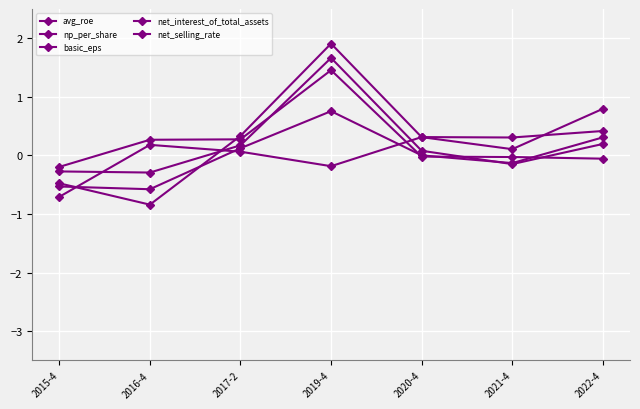

What is the minimum value shown in the chart?

-0.8